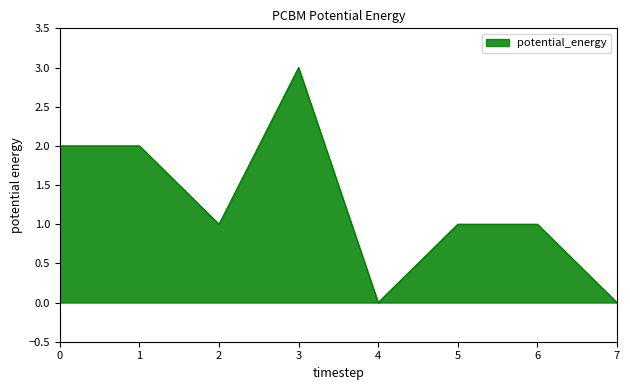

How many interior local valleys (lower than both neighbors) does the data have?

2